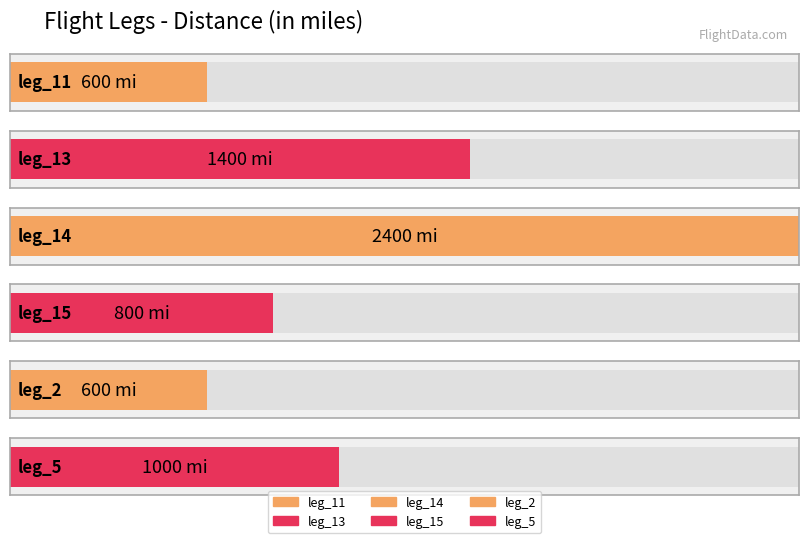

List the labels in order of value, smallest first.

leg_11, leg_2, leg_15, leg_5, leg_13, leg_14